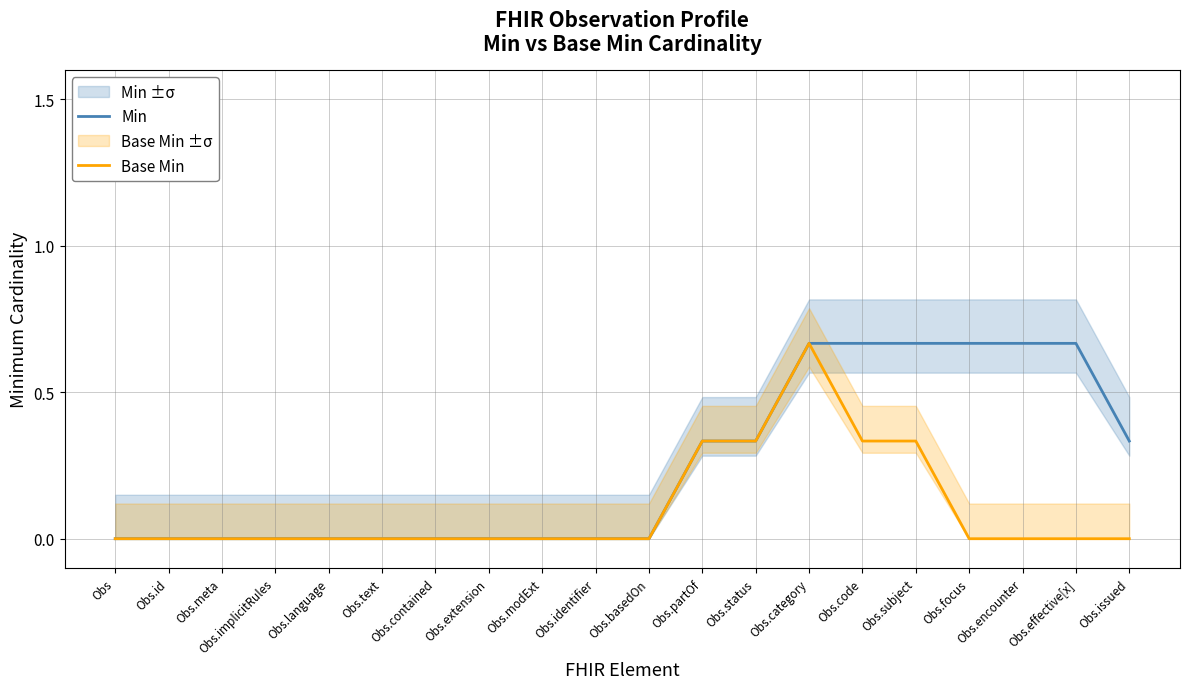

What is the maximum value for Base Min?

0.7